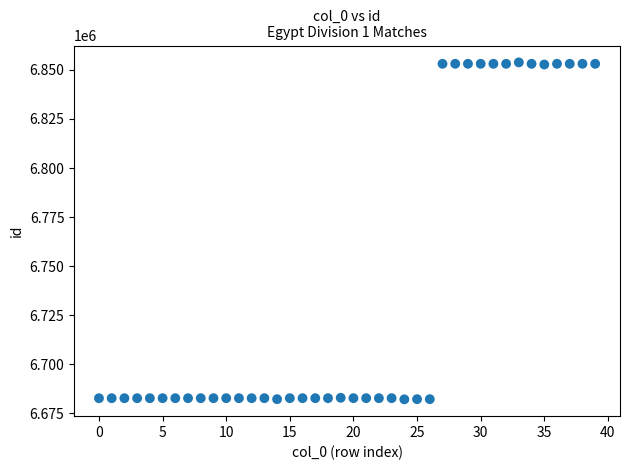

What is the range of Y values (max minus min)?

171725